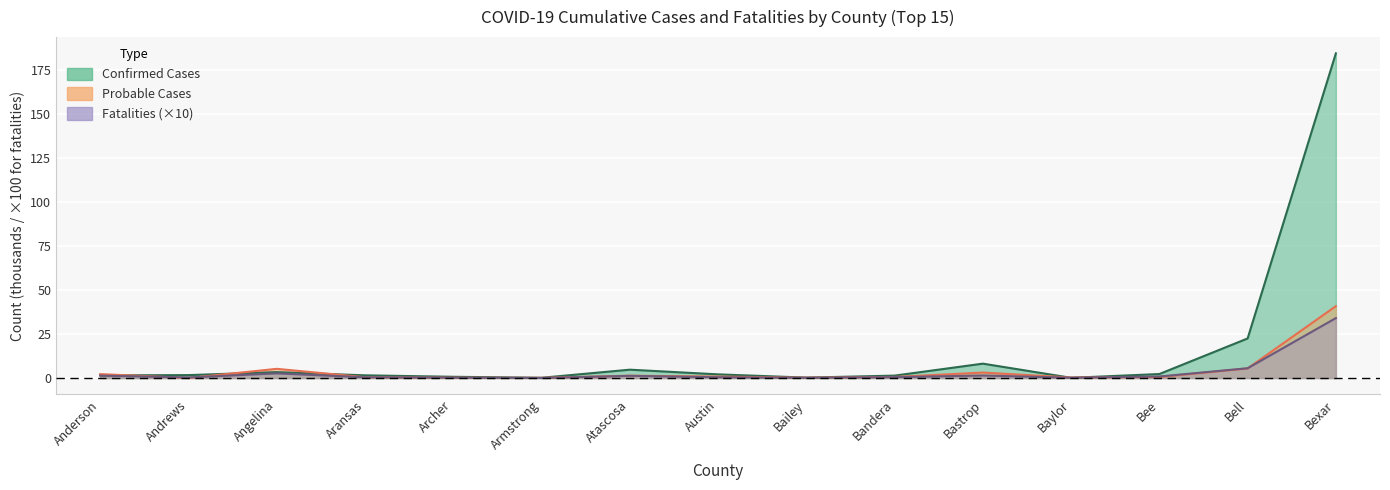

What is the label of the 13th point from the left?

Bee